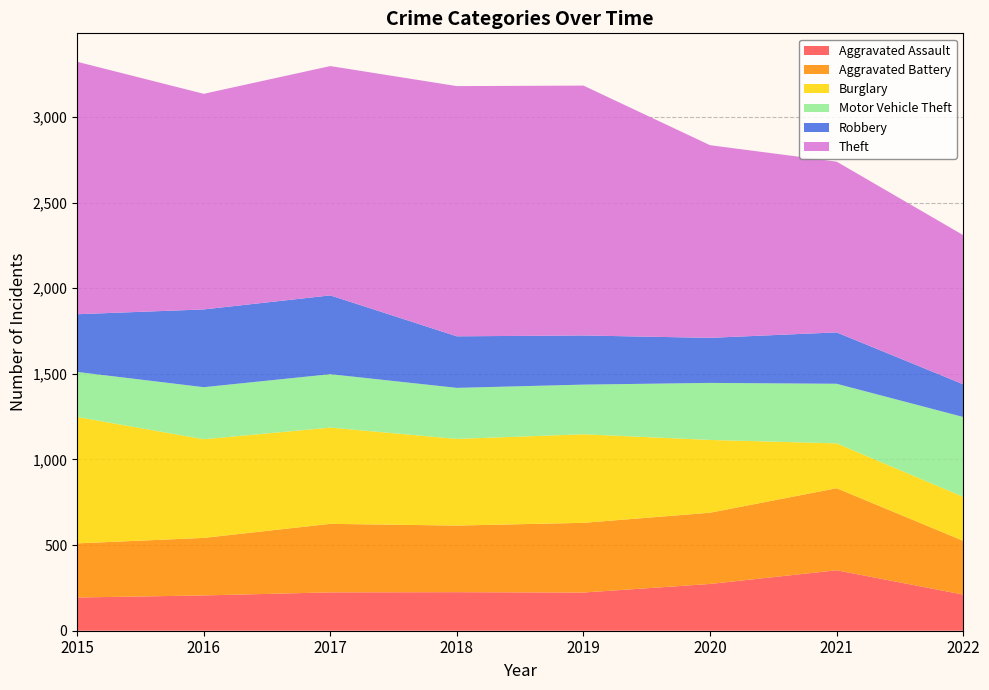

Reading left to right, extract all data points from this chart.

Aggravated Assault: 194	206	224	225	223	273	353	211
Aggravated Battery: 316	336	400	389	407	416	479	314
Burglary: 738	576	562	506	517	425	262	257
Motor Vehicle Theft: 263	304	312	298	290	333	348	466
Robbery: 337	454	460	301	287	263	300	191
Theft: 1474	1259	1339	1461	1459	1125	997	871